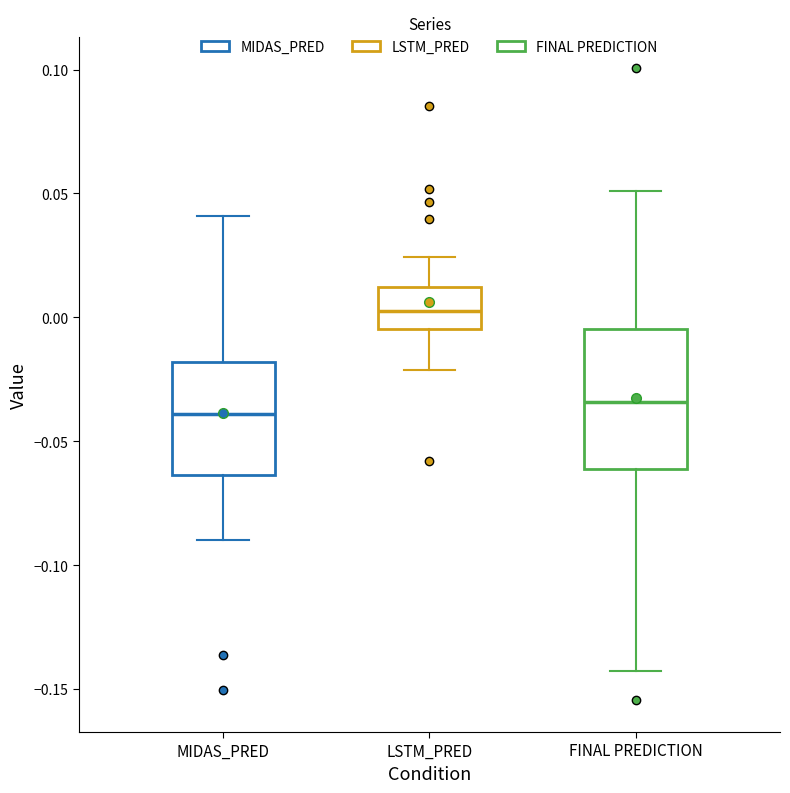

Which box is the tallest, from its lower edge to its upper edge?

FINAL PREDICTION